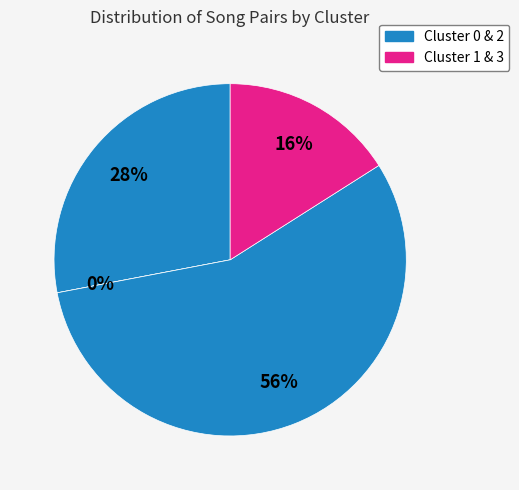

Count the number of slices in the pie.

4